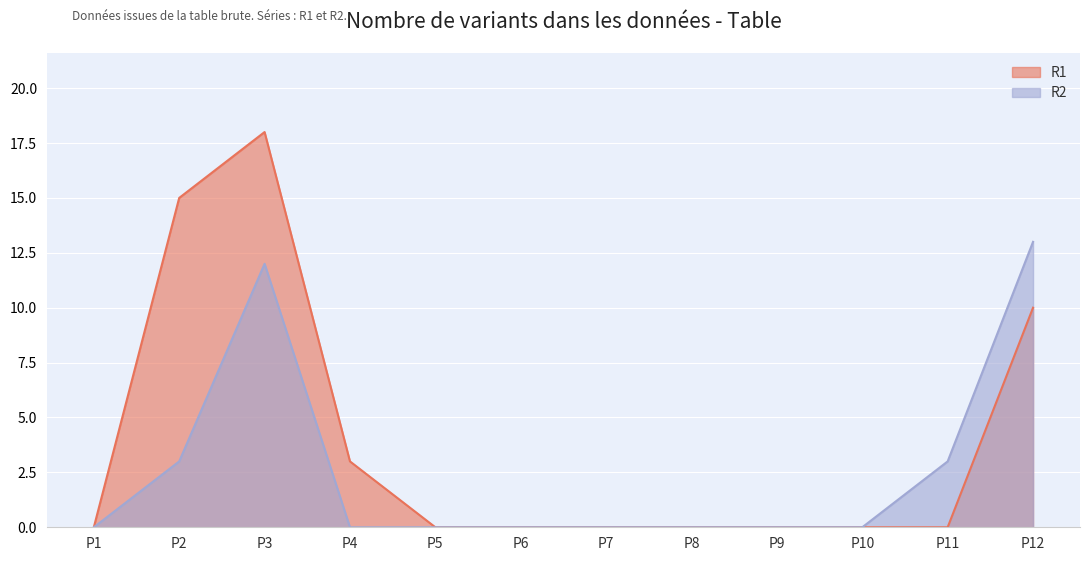

The value of R1 at P9 is 8. True or false?

False